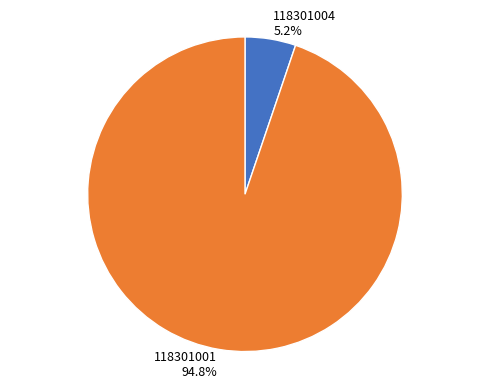

To the nearest percent, what is the average slice percentage?

50%